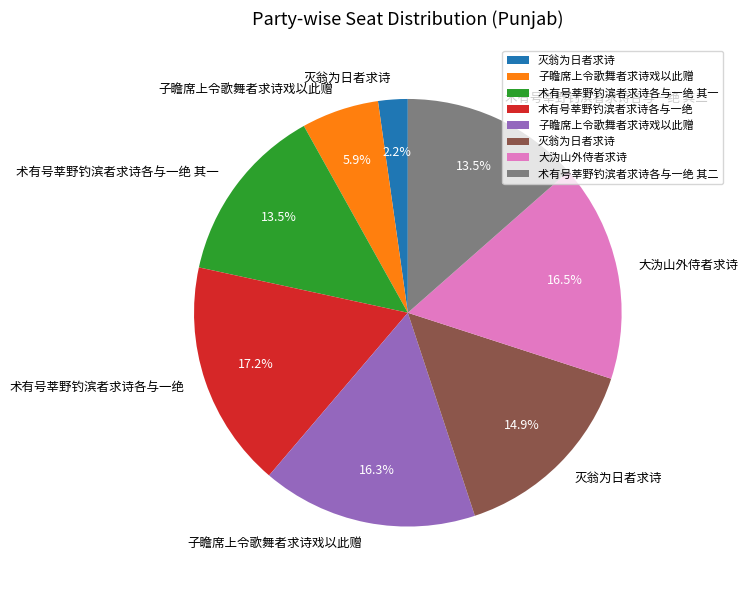

Does any single category account for the majority?

No